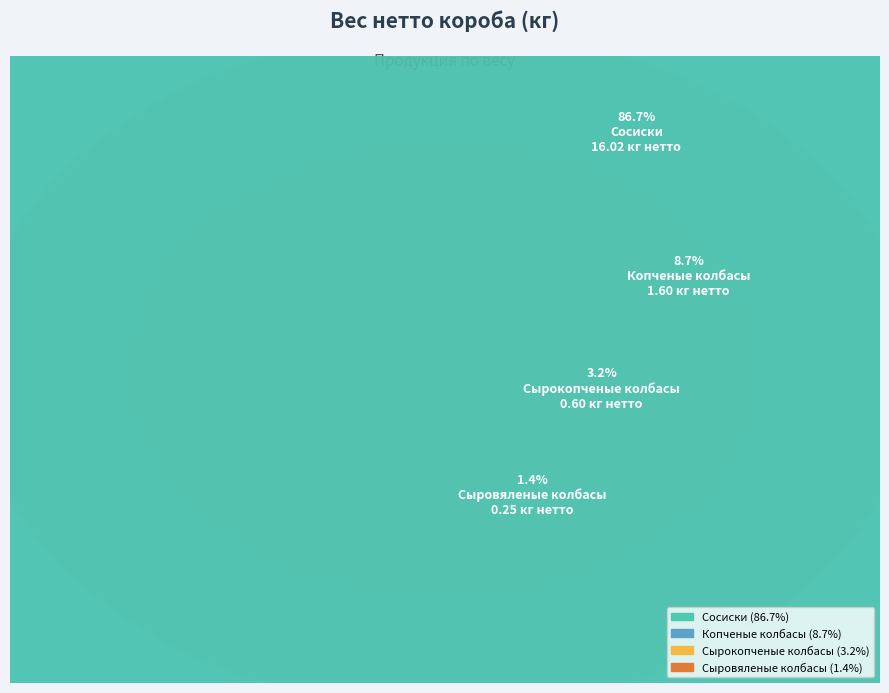

The Сосиски Классические 0.42 slice represents 8% of the pie. True or false?

False